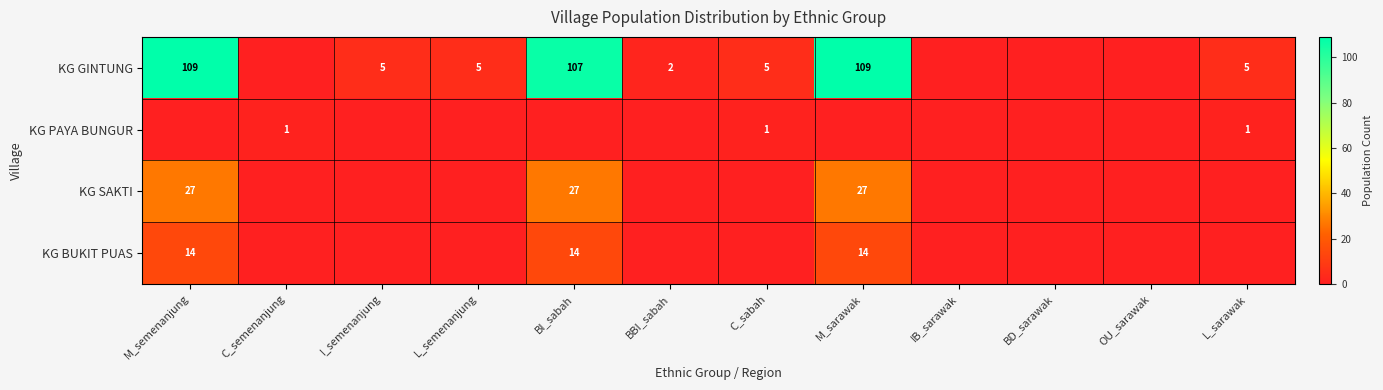

Count the number of categories in the chart.

12